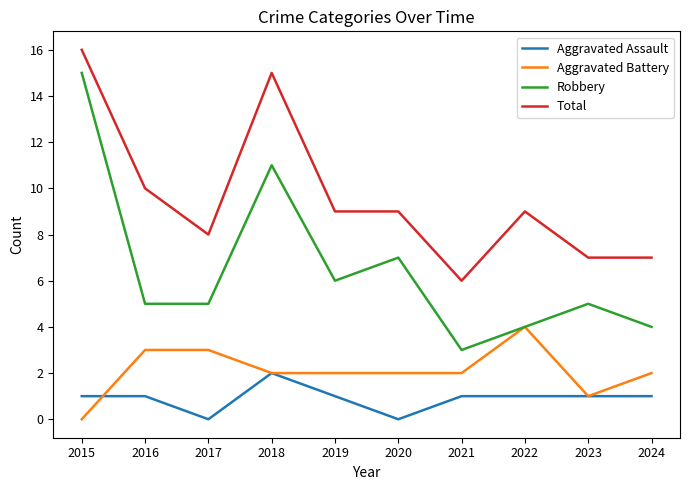

Between 2020 and 2021, which series saw the biggest shift?

Robbery